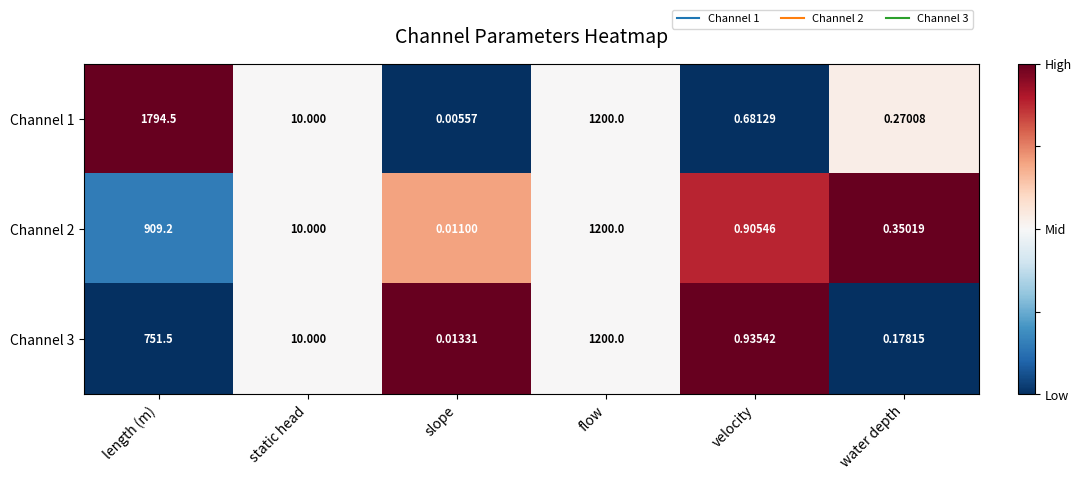

At which label does Channel 3 first exceed 10?

length (m)